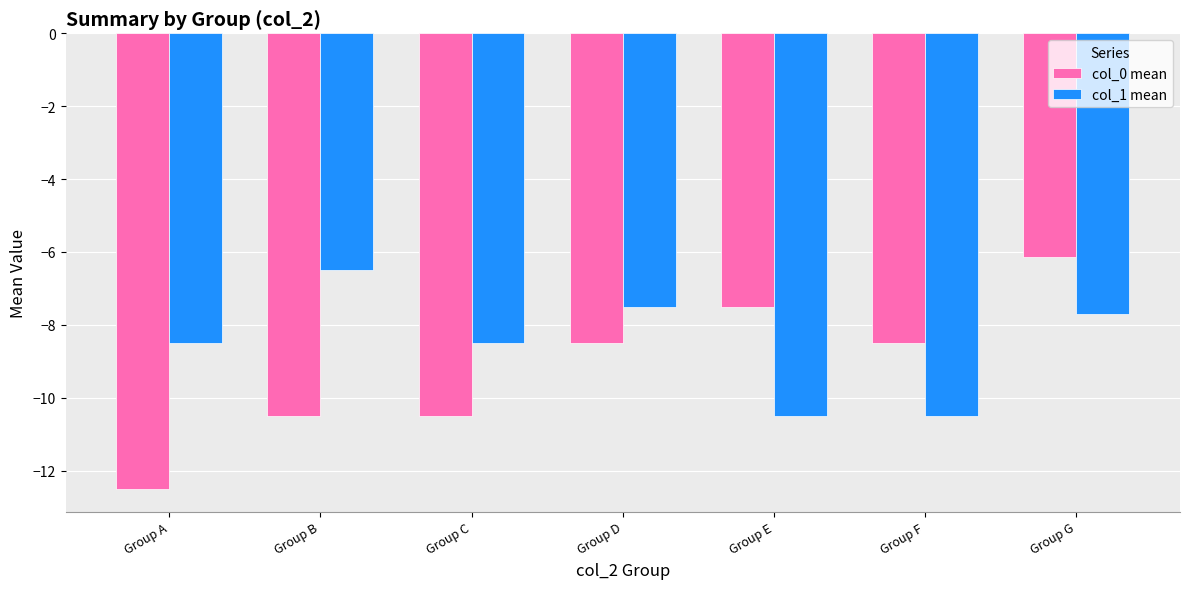

Count the col_1 mean values in the range -10 to -7.

4